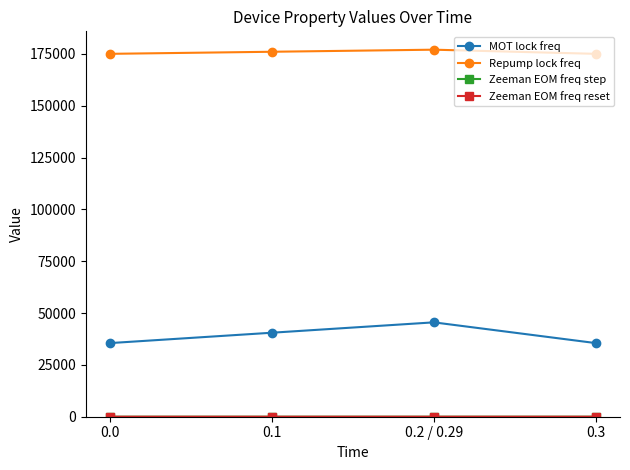

Between 0.2 / 0.29 and 0.0, which is larger?

0.2 / 0.29